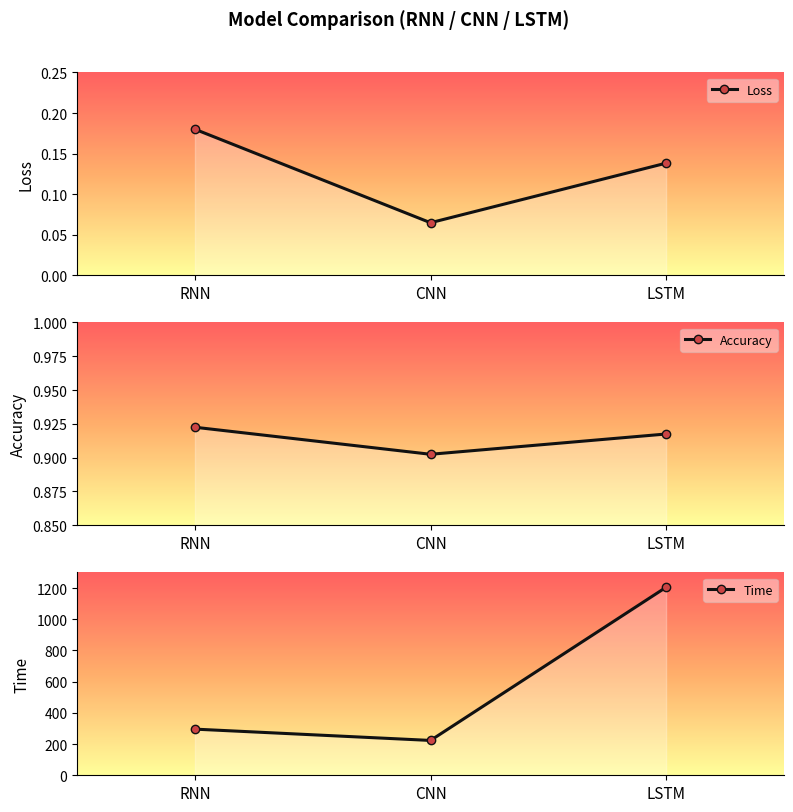

What is the difference between the maximum and minimum values in the Loss series?

0.1